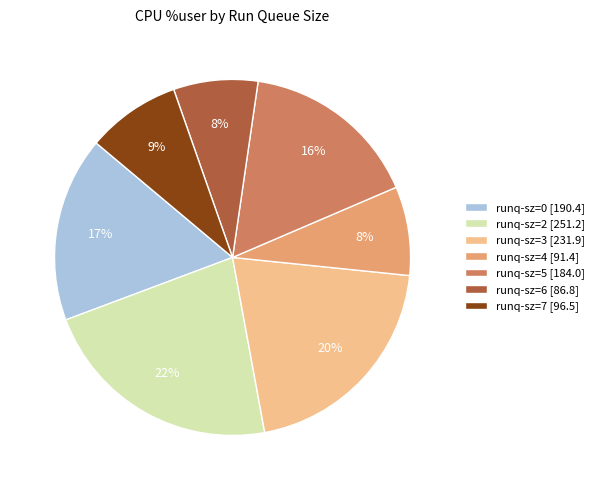

Count the number of slices in the pie.

7